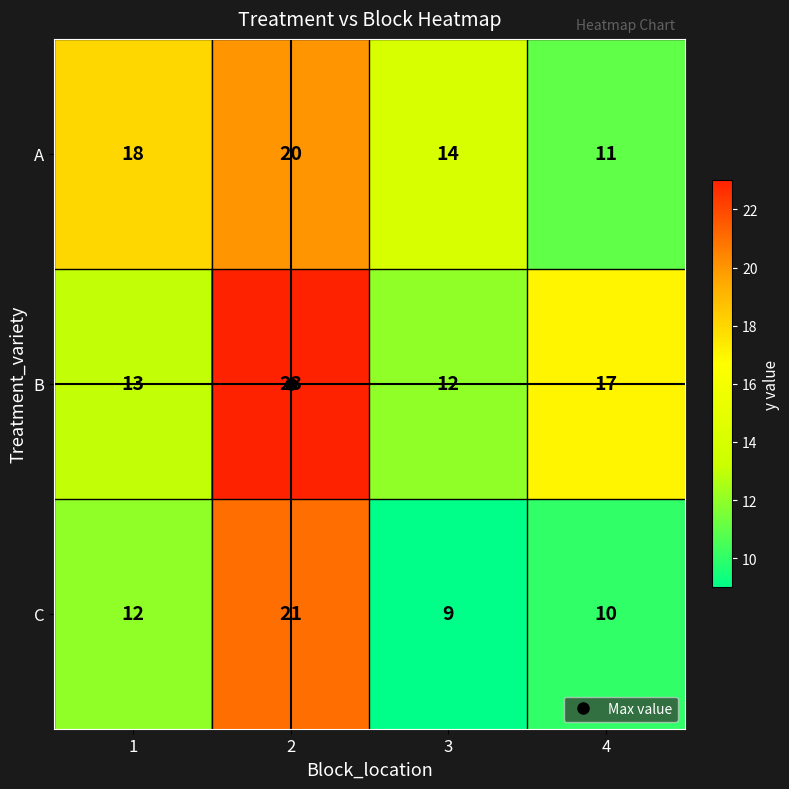

List the series in order of their overall mean, lowest first.

C, A, B